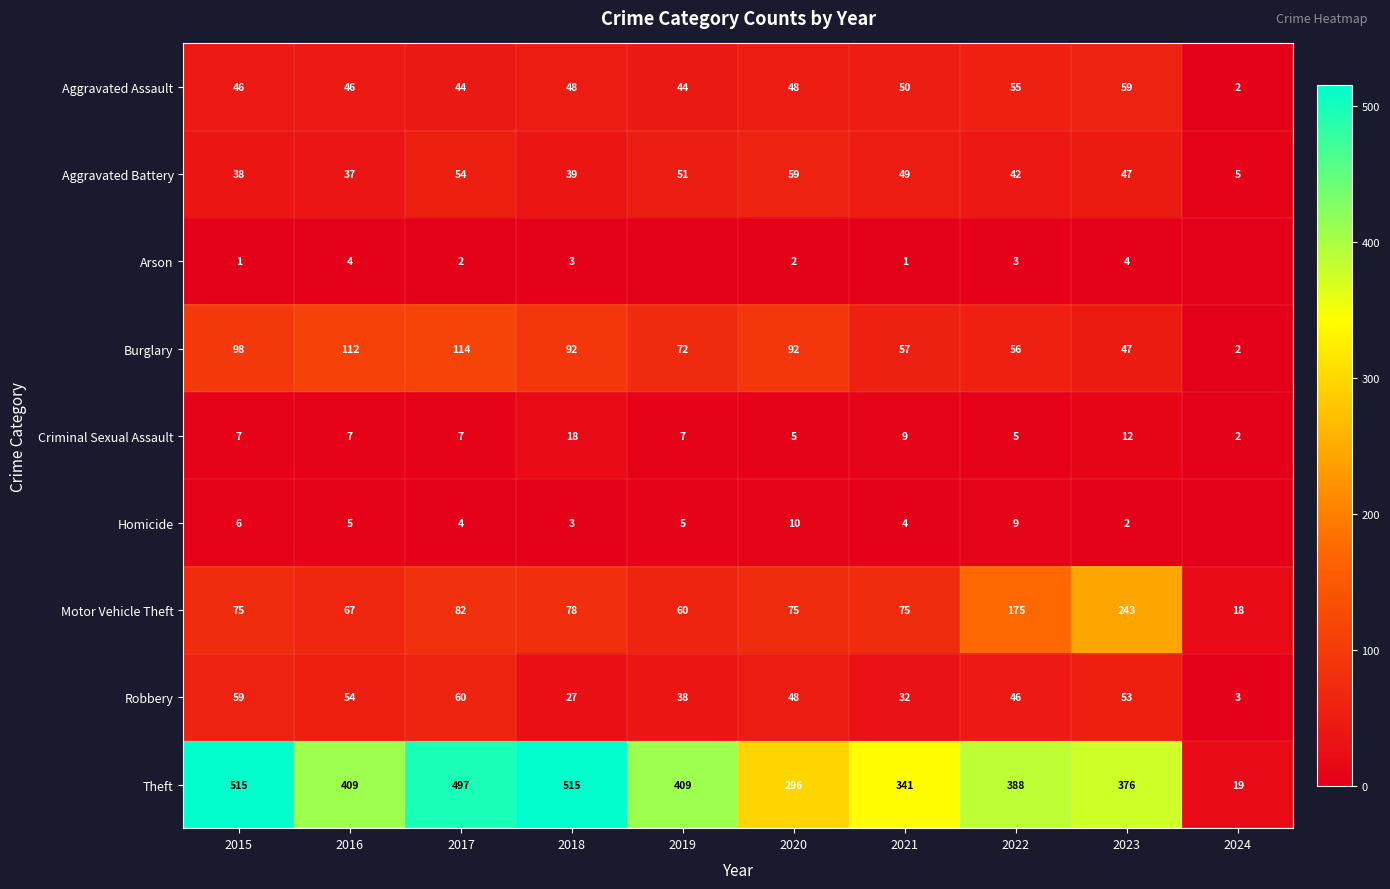

Which category has the highest value in the Criminal Sexual Assault series?

2018